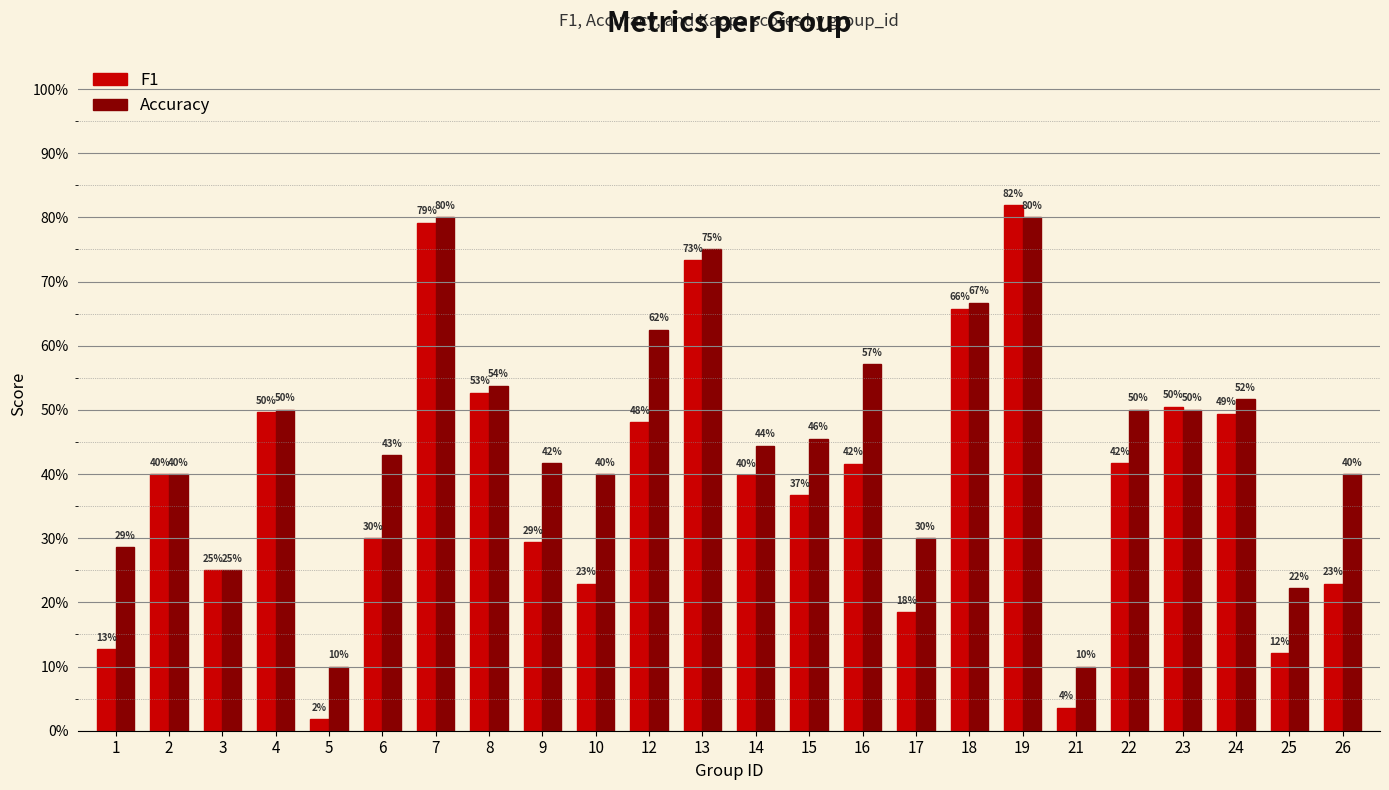

Rank the categories by Accuracy value from highest to lowest.

7, 19, 13, 18, 12, 16, 8, 24, 4, 22, 23, 15, 14, 6, 9, 2, 10, 26, 17, 1, 3, 25, 5, 21